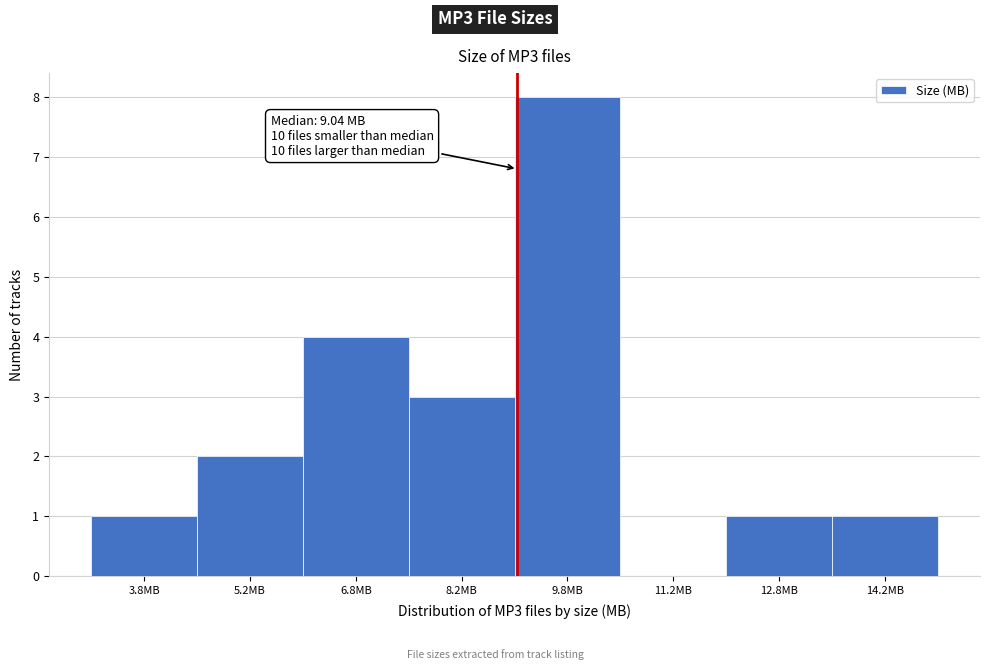

Which range on the x-axis has the tallest bar?

9.0 to 10.5